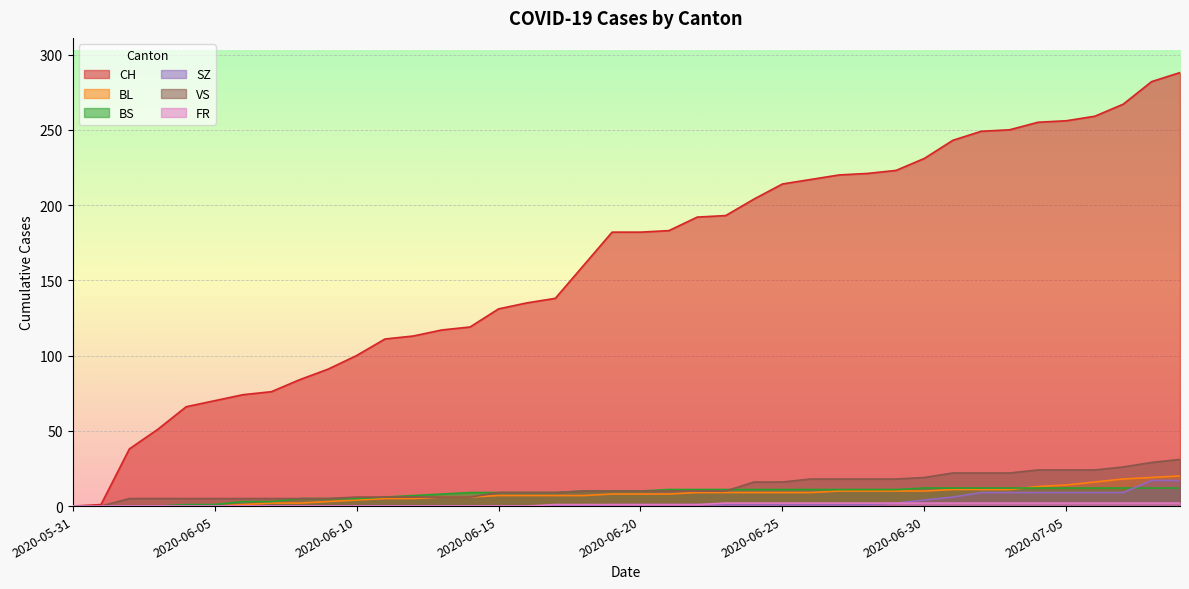

The CH series shows 131 at 2020-06-15. True or false?

True